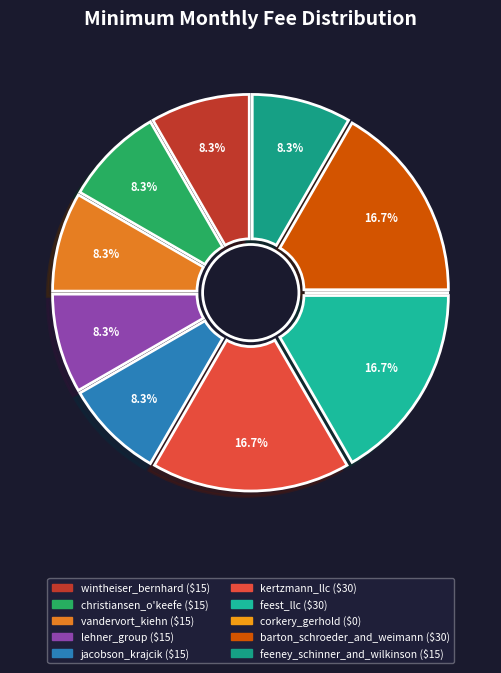

To the nearest percent, what is the combined percentage of corkery_gerhold and feeney_schinner_and_wilkinson?

8%